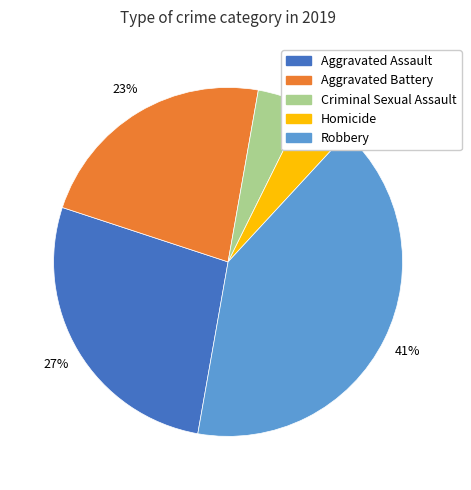

To the nearest percent, what is the average slice percentage?

20%